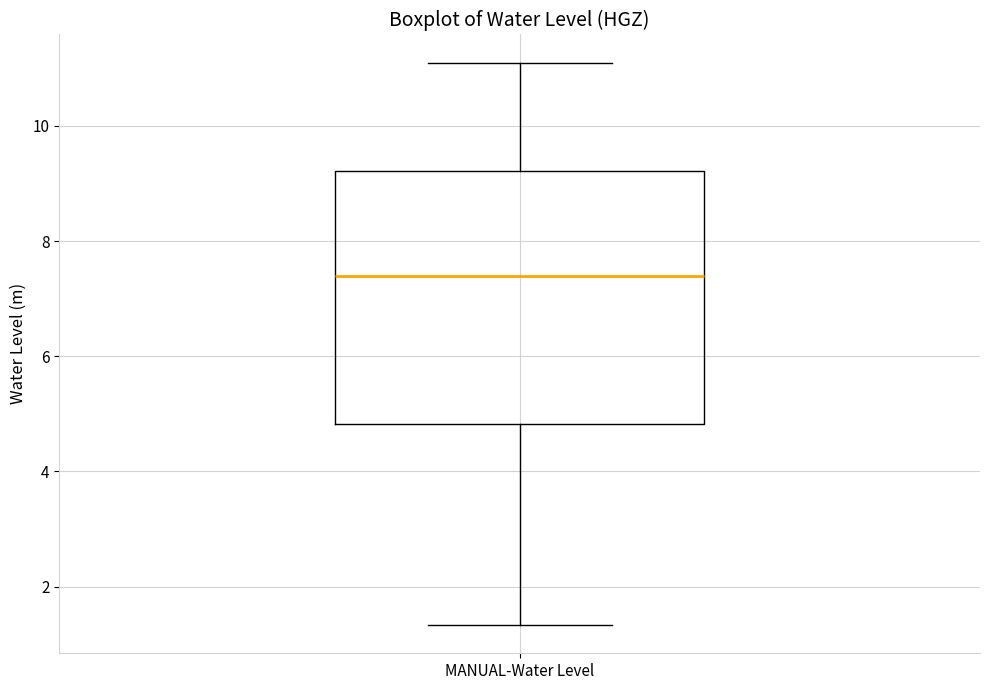

Read this box plot against the y-axis: the position of the median line, the range covered by the box, and the ends of both whiskers. The values are not printed on the chart, so give them approximately, as read against the axis.

median 7.4, box 4.8 to 9.2, whiskers 1.4 to 11.2